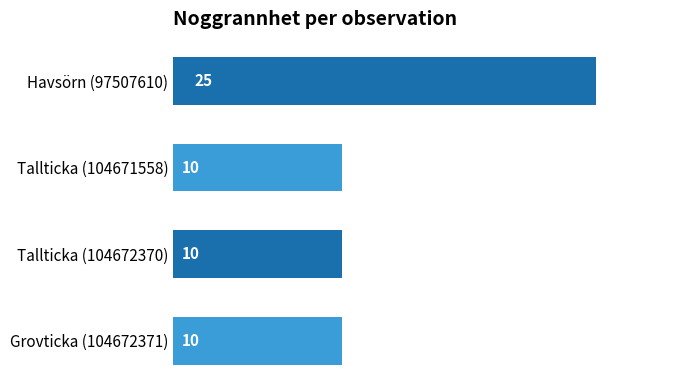

Reading top to bottom, what are all the values shown in this chart?

Havsörn (97507610)=25	Tallticka (104671558)=10	Tallticka (104672370)=10	Grovticka (104672371)=10